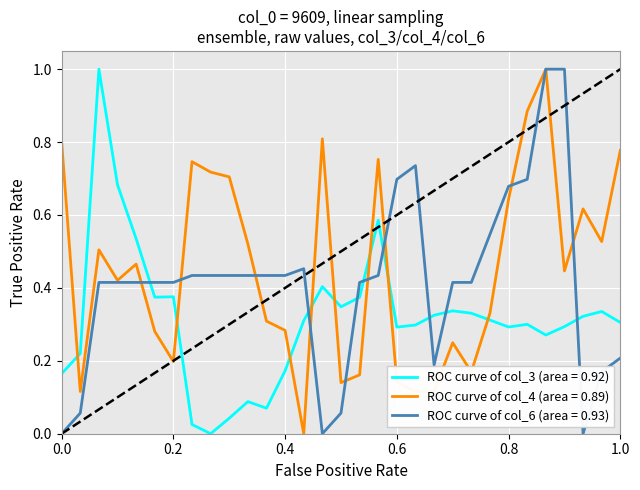

What is the maximum value for ROC curve of col_4 (area = 0.89)?

1.0